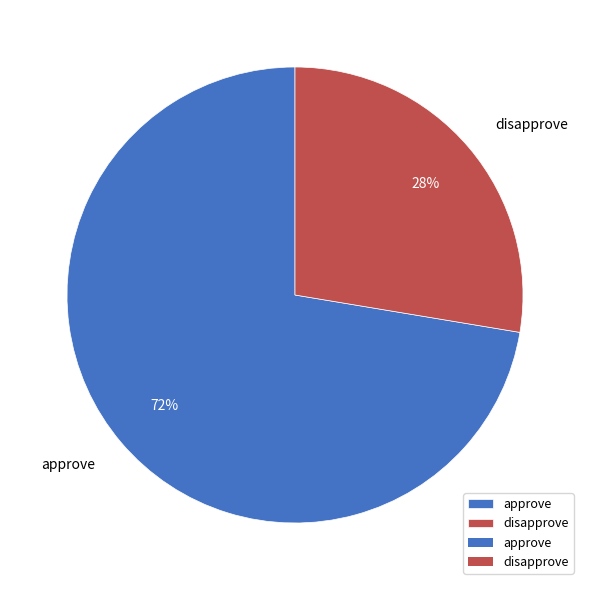

How many segments does this pie chart have?

2